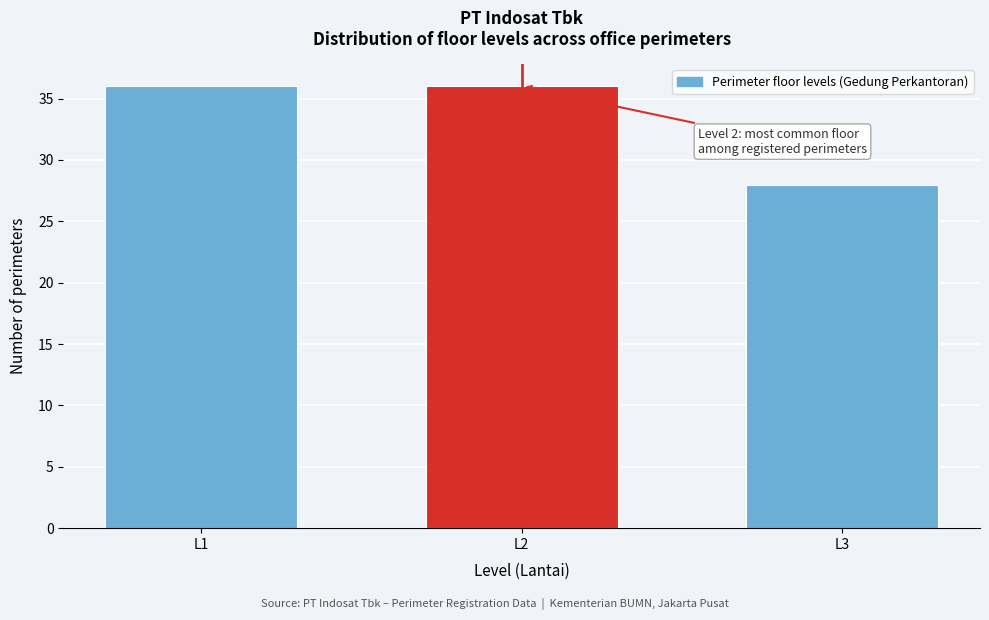

Reading right to left, extract all data points from this chart.

L3=28	L2=36	L1=36